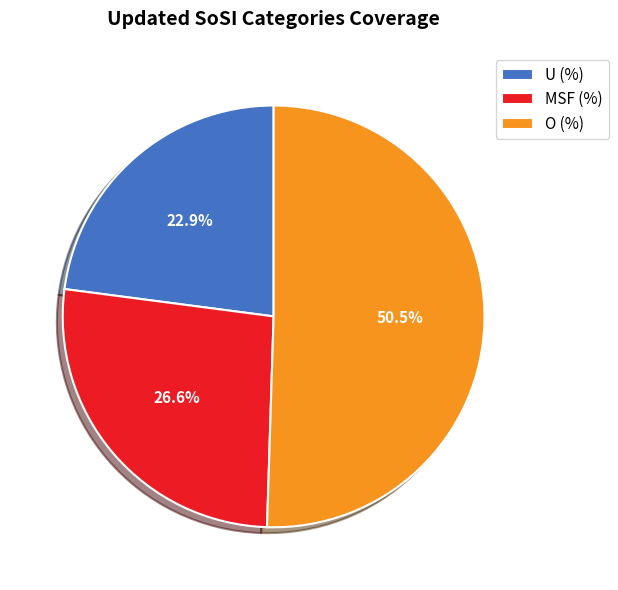

To the nearest percent, what is the difference between the largest and smallest slice percentages?

28%